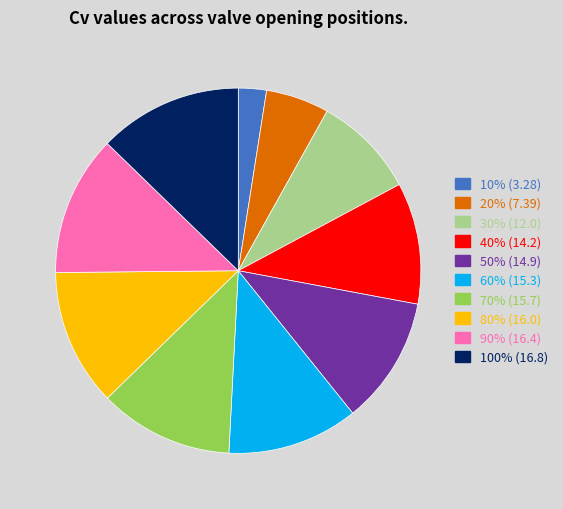

Is 20% the majority of the pie?

No